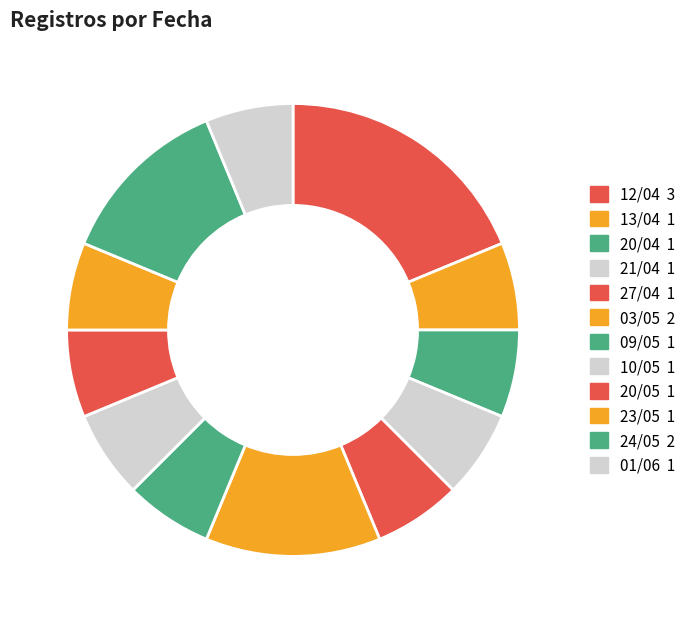

Rank the categories by value from highest to lowest.

12/04, 03/05, 24/05, 13/04, 20/04, 21/04, 27/04, 09/05, 10/05, 20/05, 23/05, 01/06